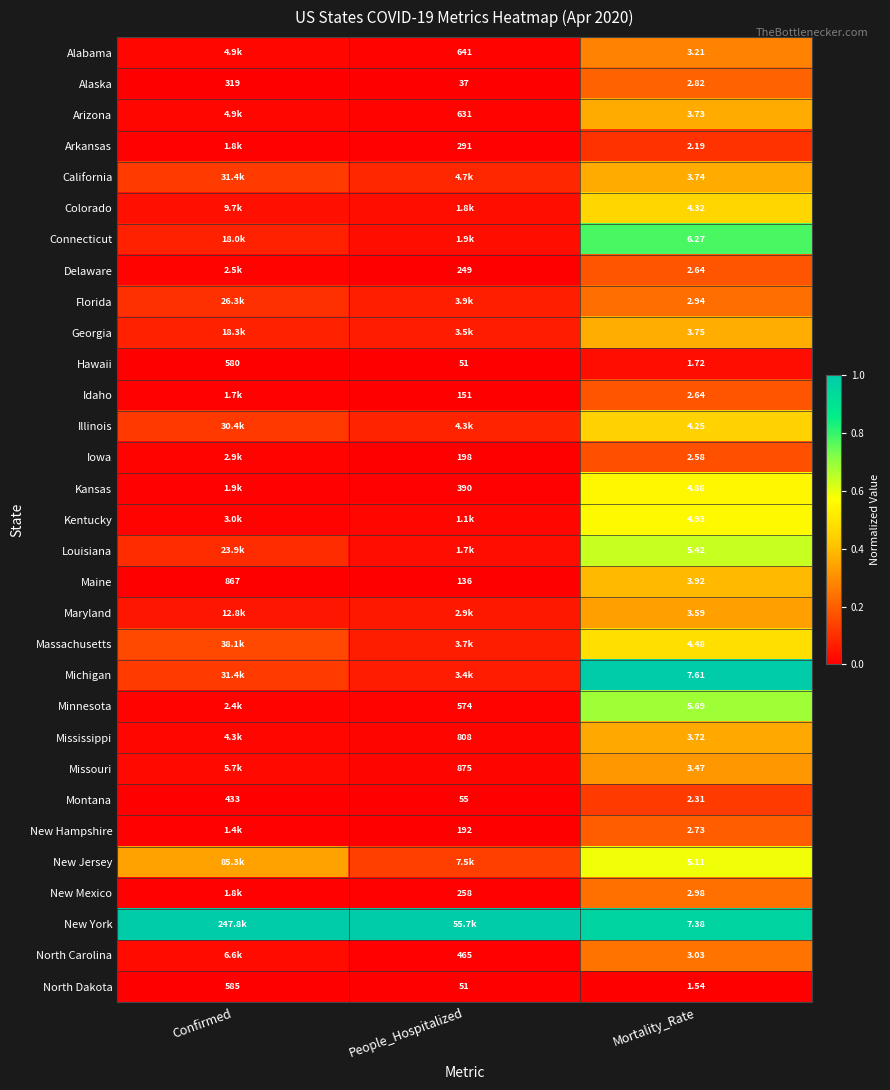

List the labels in order of Montana value, largest first.

Confirmed, People_Hospitalized, Mortality_Rate